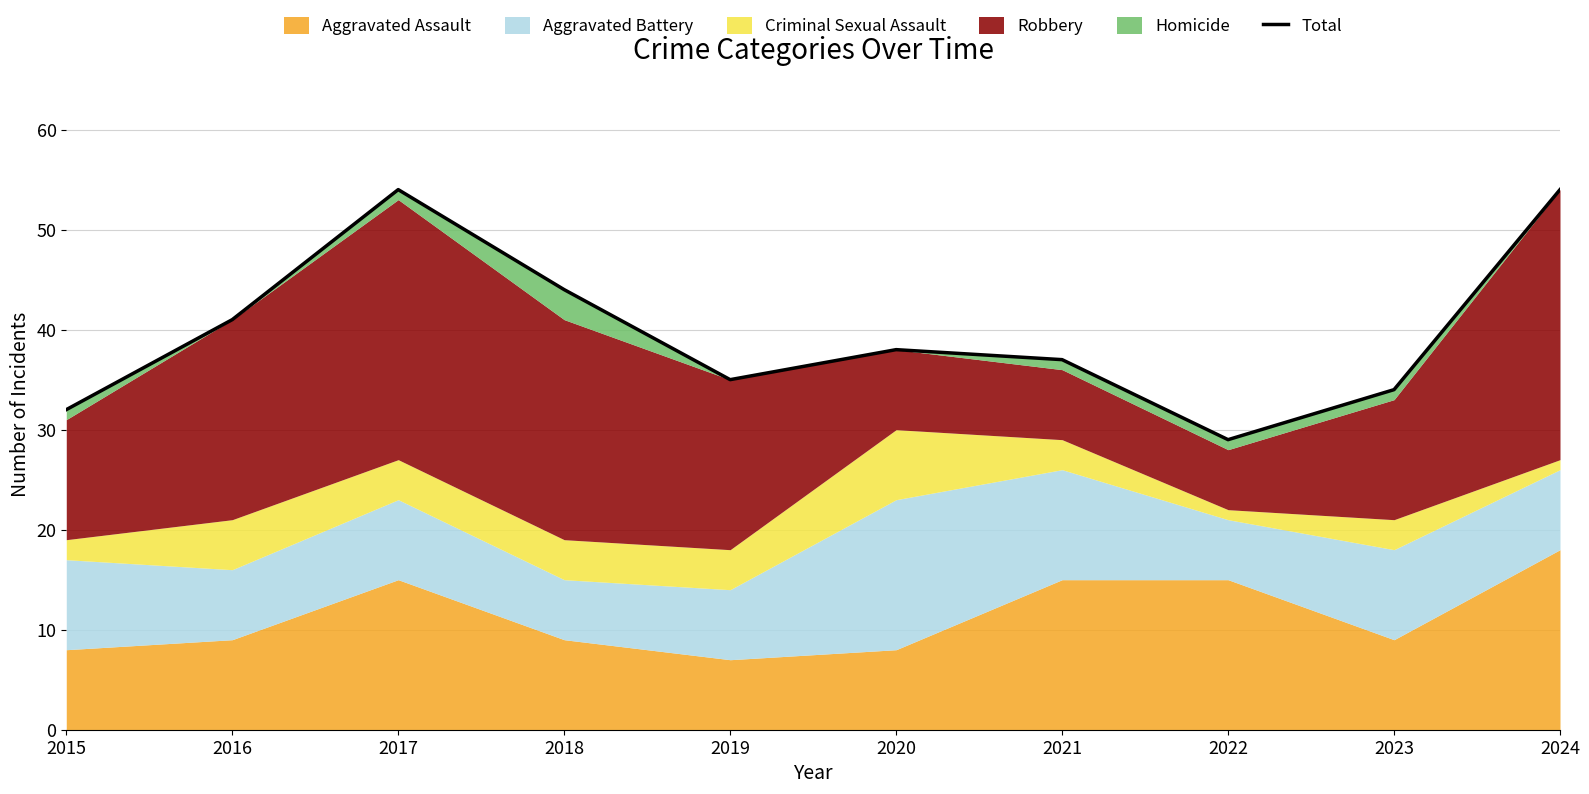

How many values exceed 38?

4